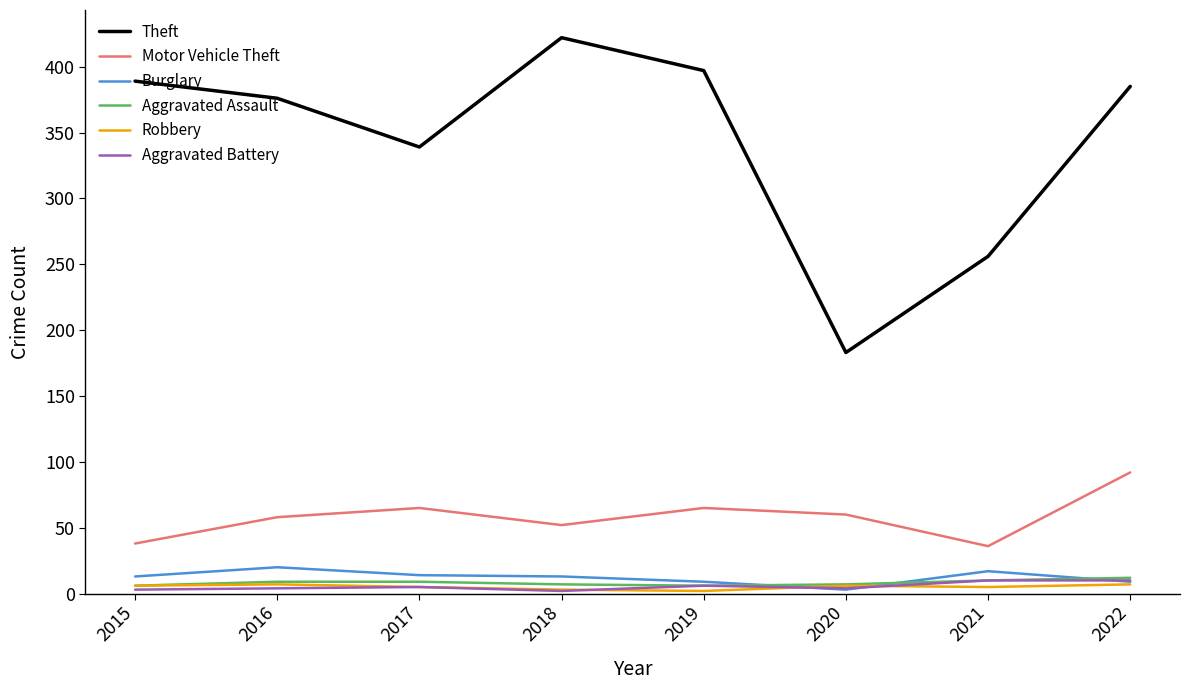

How many values in the Aggravated Assault series are below 9?

4